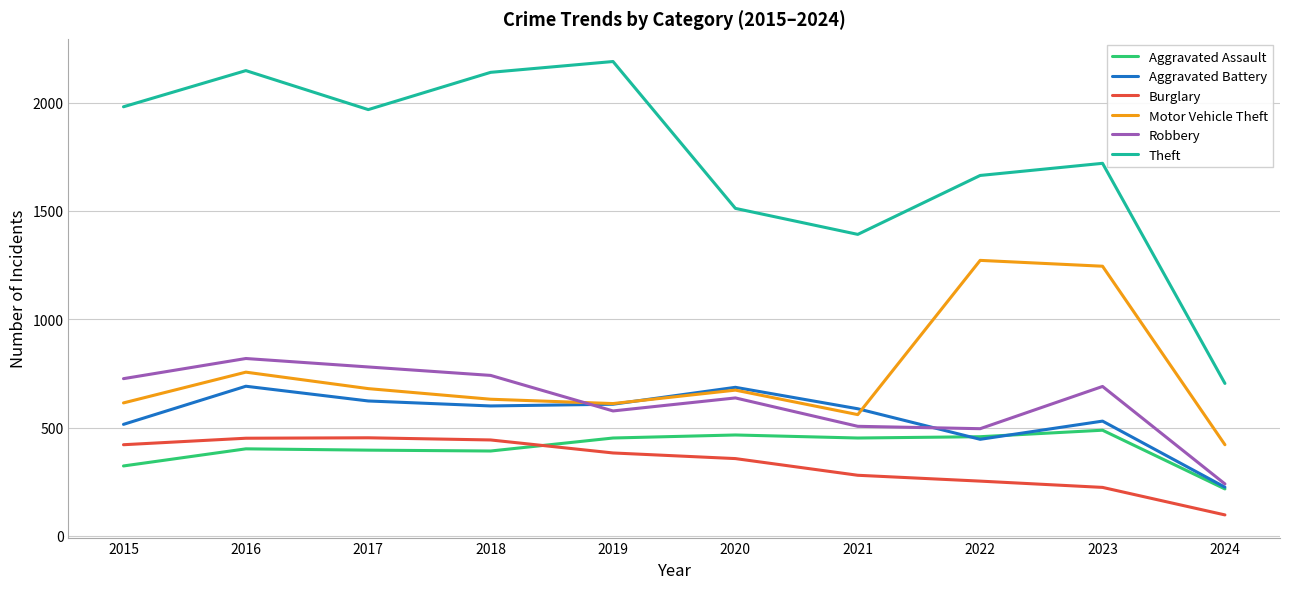

True or false: Burglary and Motor Vehicle Theft intersect in this chart.

False